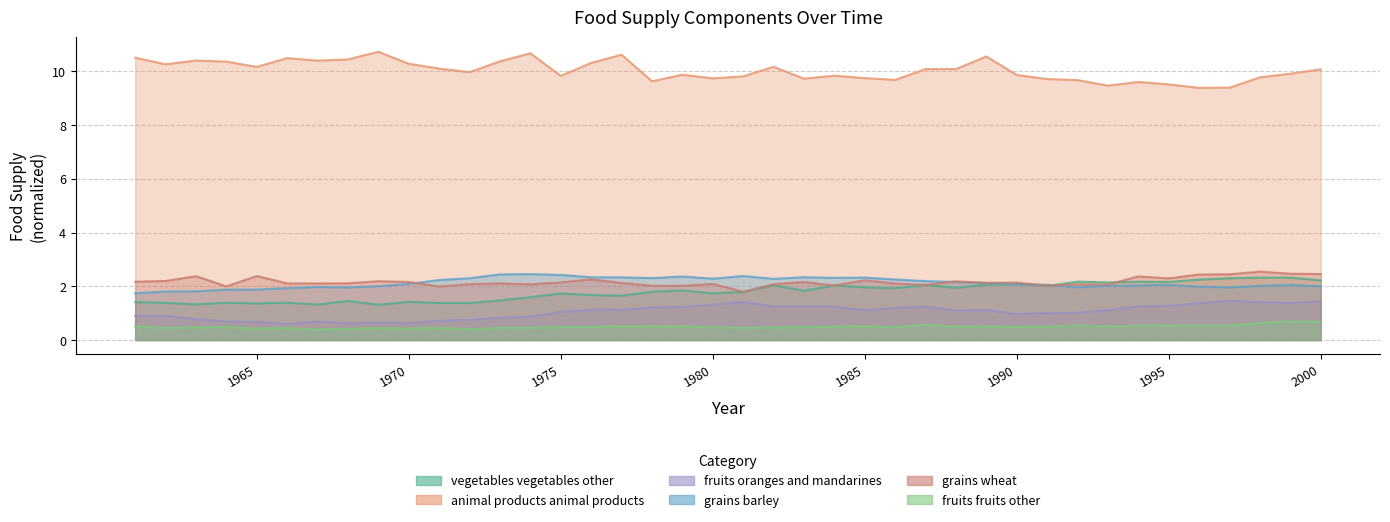

At how many categories does at least one series exceed 6?

40